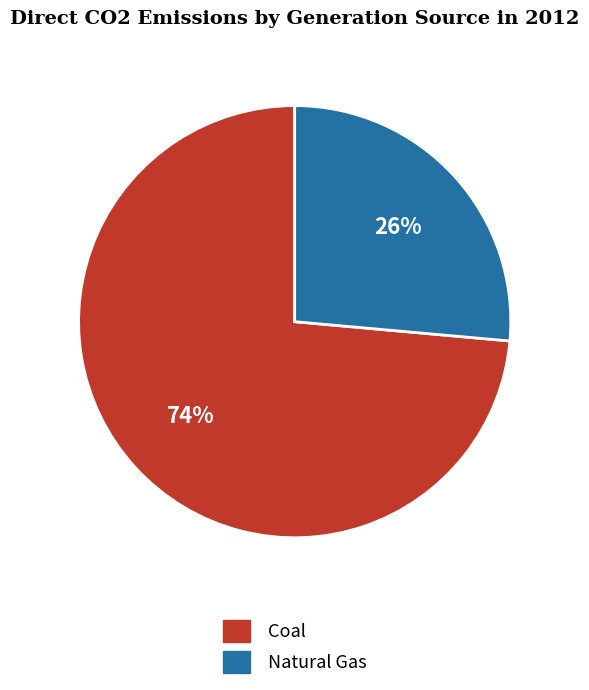

To the nearest percent, what is the average slice percentage?

50%